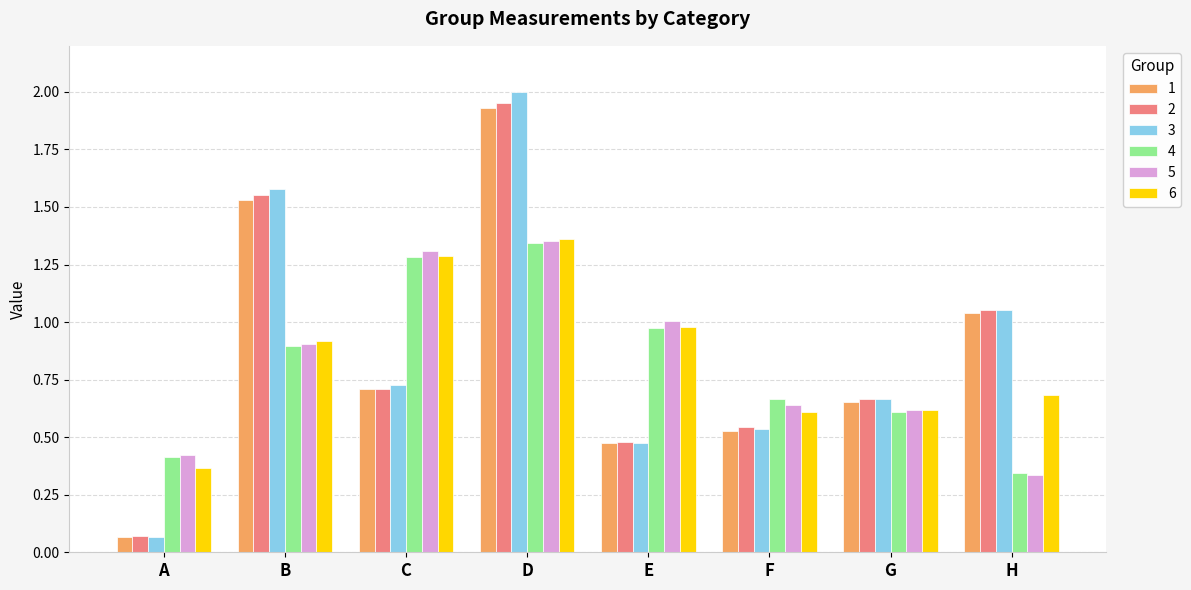

At which category does the chart reach its peak across all series?

D